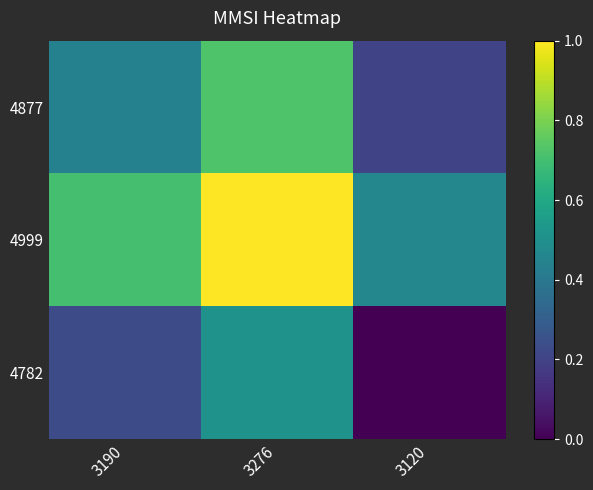

Count the number of categories in the chart.

3